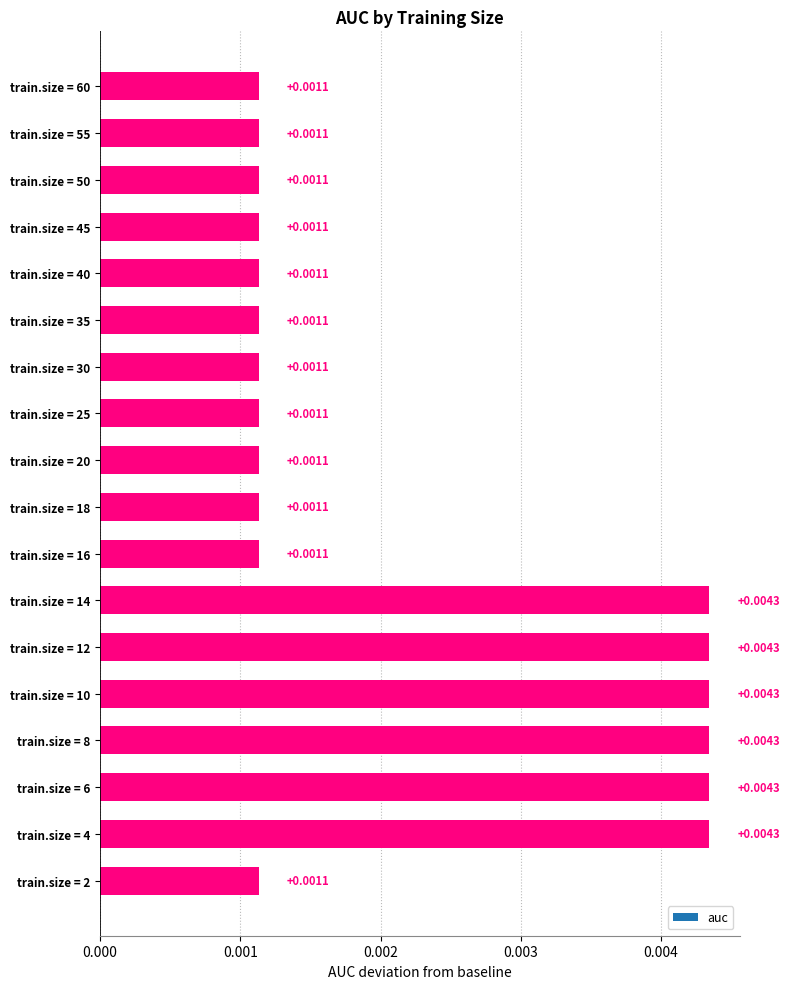

Between train.size = 12 and train.size = 25, which is larger?

train.size = 12